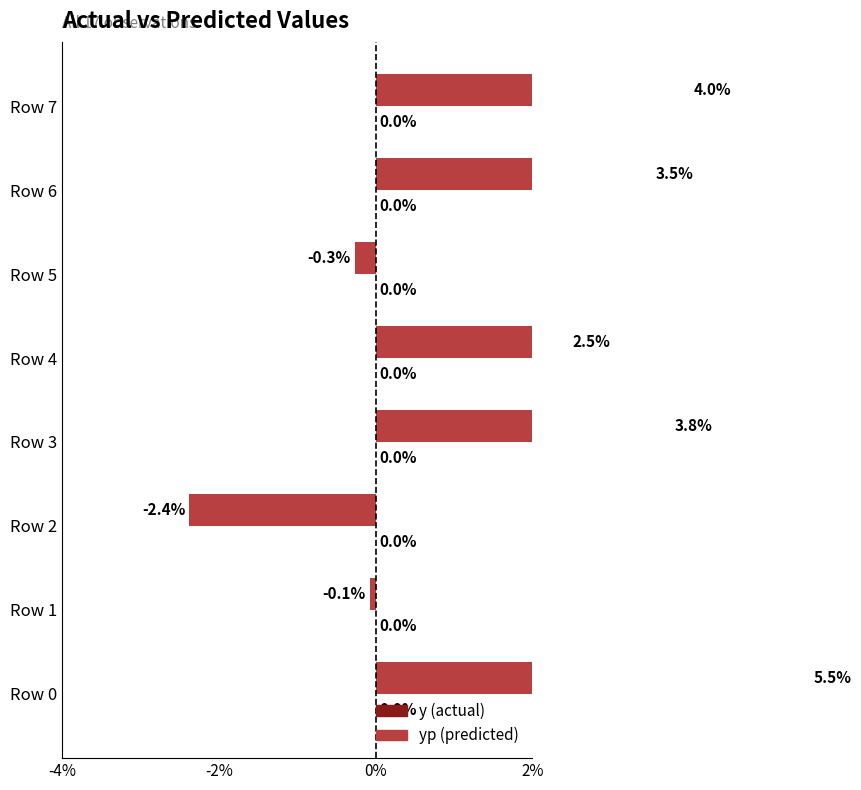

What is the average value of the yp series?

2.1